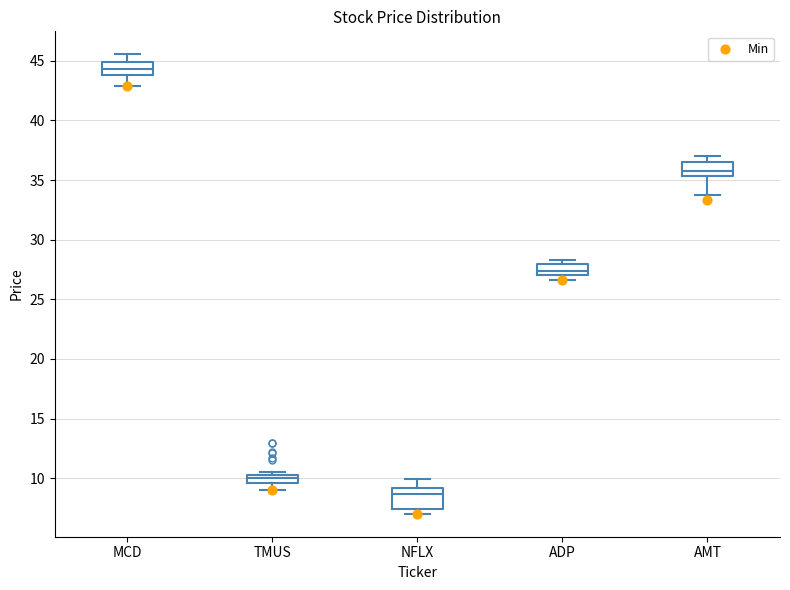

Where is the upper edge of the box for NFLX on the y-axis? The values are not printed on the chart, so give them approximately, as read against the axis.

9.0